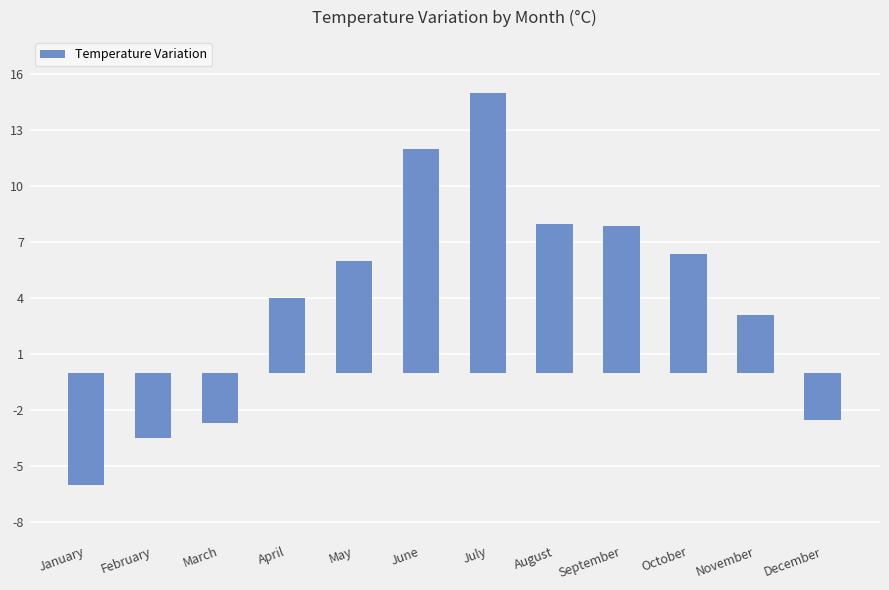

What is the approximate value at February?

-3.5